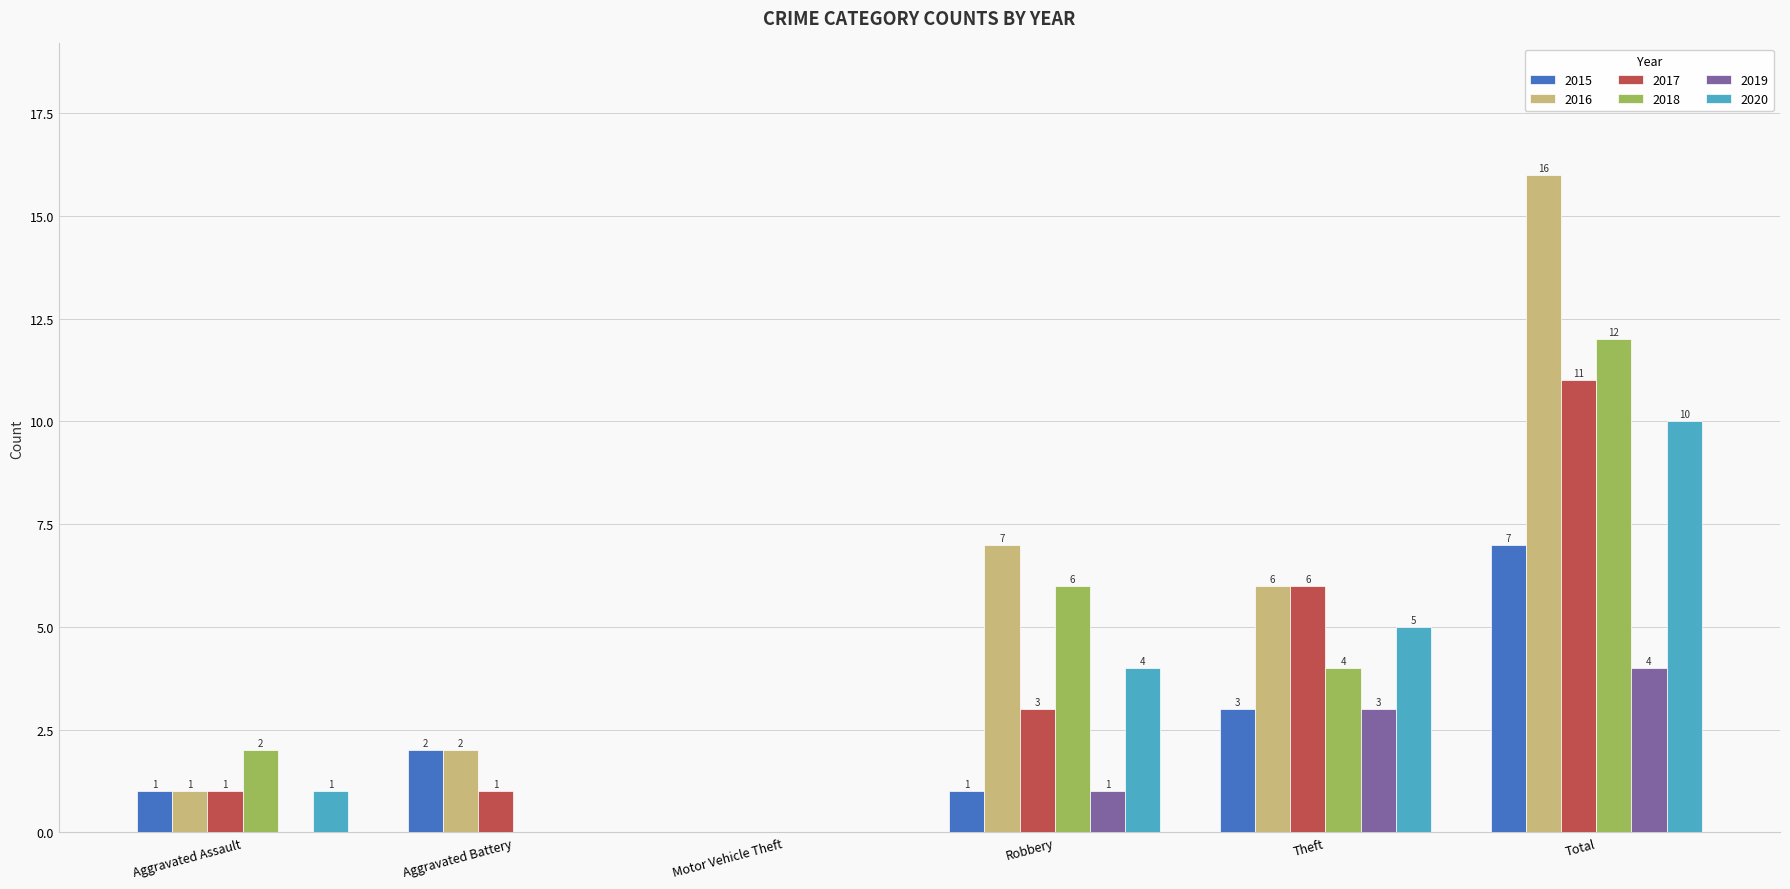

Reading left to right, extract all data points from this chart.

2015: 1	2	0	1	3	7
2016: 1	2	0	7	6	16
2017: 1	1	0	3	6	11
2018: 2	0	0	6	4	12
2019: 0	0	0	1	3	4
2020: 1	0	0	4	5	10